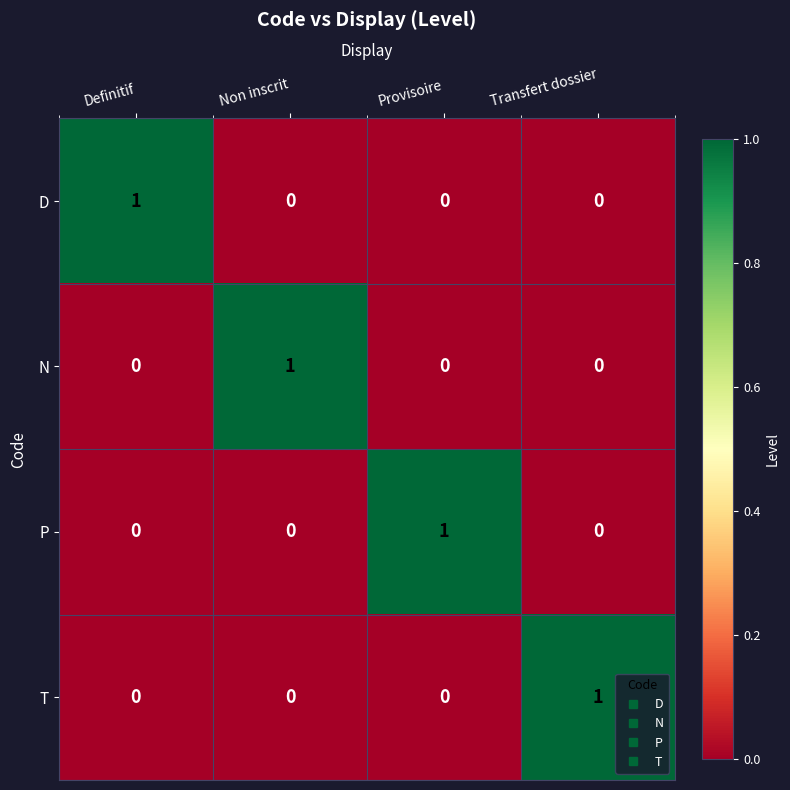

Reading left to right, list all the values displayed in this chart.

D: Definitif=1	Non inscrit=0	Provisoire=0	Transfert dossier=0
N: Definitif=0	Non inscrit=1	Provisoire=0	Transfert dossier=0
P: Definitif=0	Non inscrit=0	Provisoire=1	Transfert dossier=0
T: Definitif=0	Non inscrit=0	Provisoire=0	Transfert dossier=1